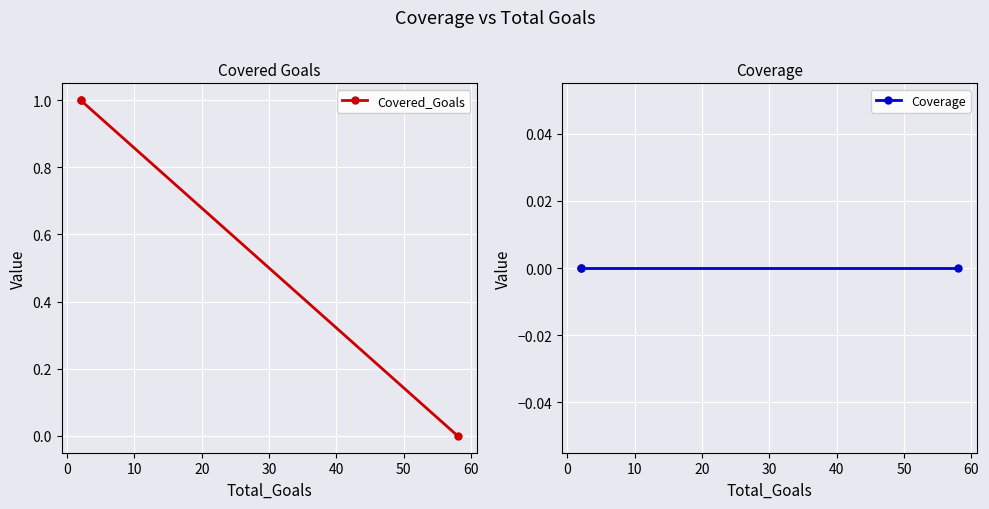

Which series has the largest total across all categories?

Covered_Goals